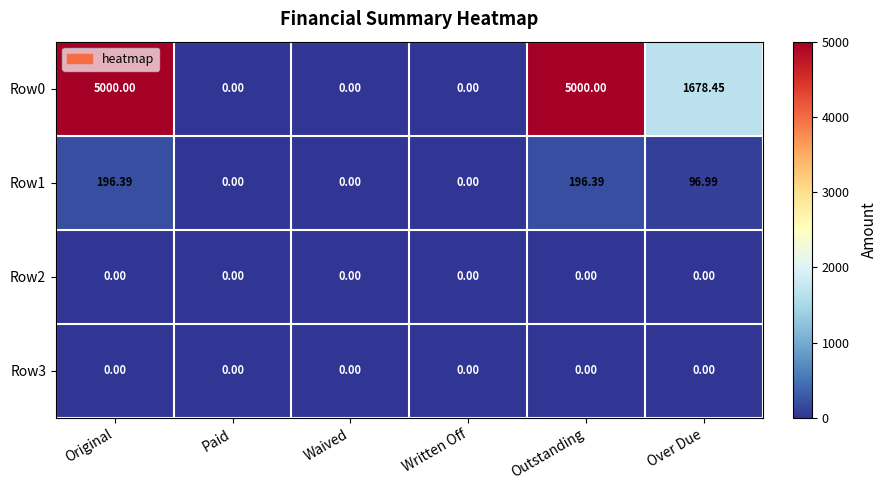

Where does the Row1 series first go above 96?

Original